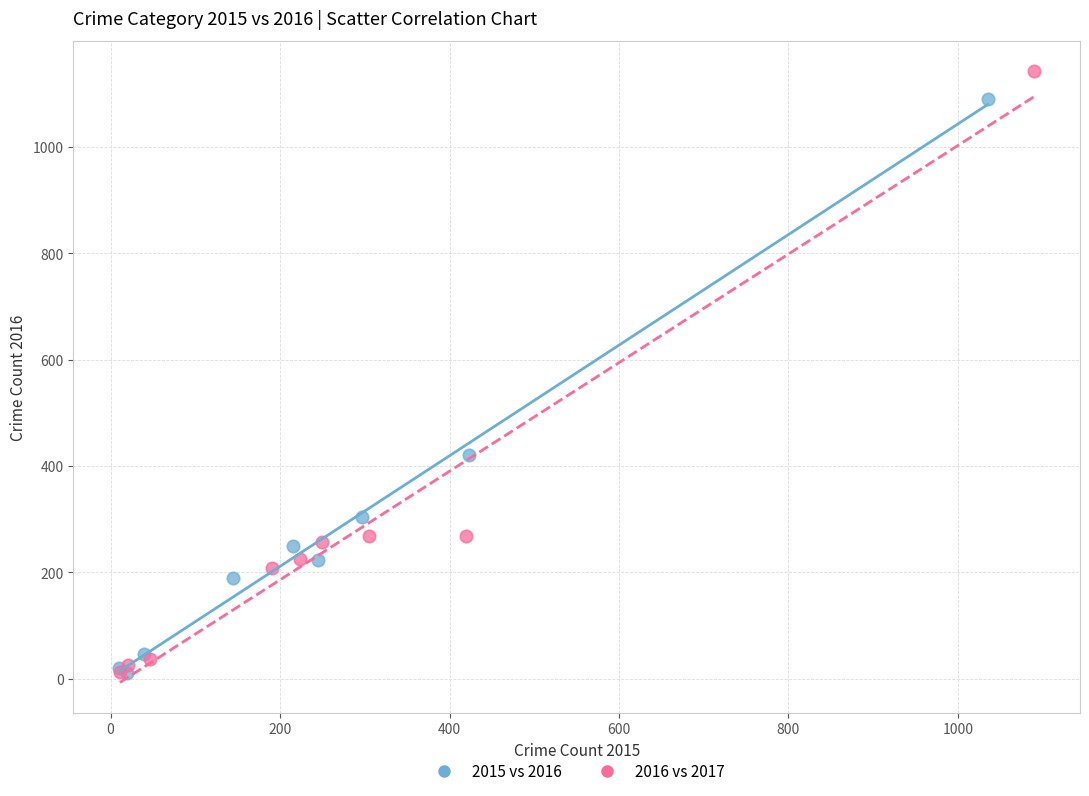

Which series has the largest Y range (max minus min)?

2016 vs 2017